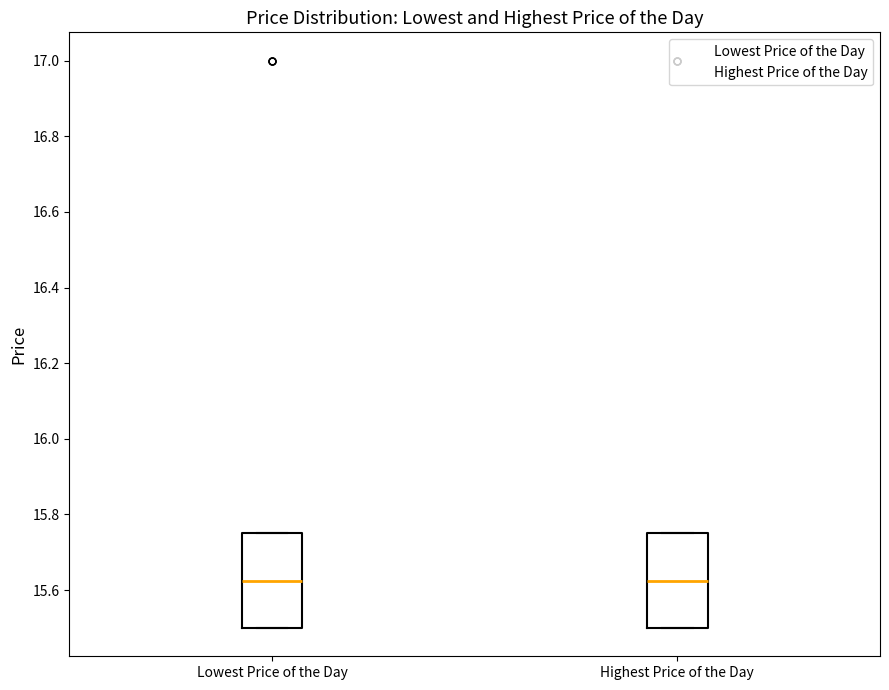

Reading left to right, transcribe this box plot: for each box, give where its median line is, the range the box spans, and where its two whiskers end, as read against the y-axis. The values are not printed on the chart, so give them approximately, as read against the axis.

Lowest Price of the Day: median 15.62, box 15.50 to 15.76, whiskers 15.50 to 15.76
Highest Price of the Day: median 15.62, box 15.50 to 15.76, whiskers 15.50 to 15.76